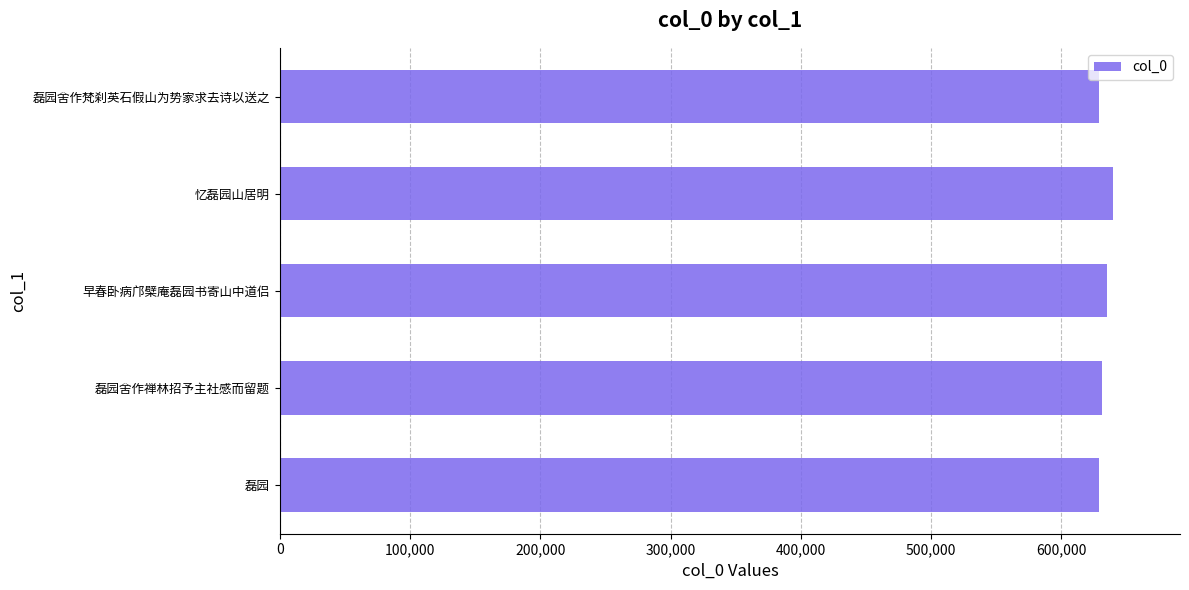

The value at 磊园舍作梵刹英石假山为势家求去诗以送之 is 1026051. True or false?

False